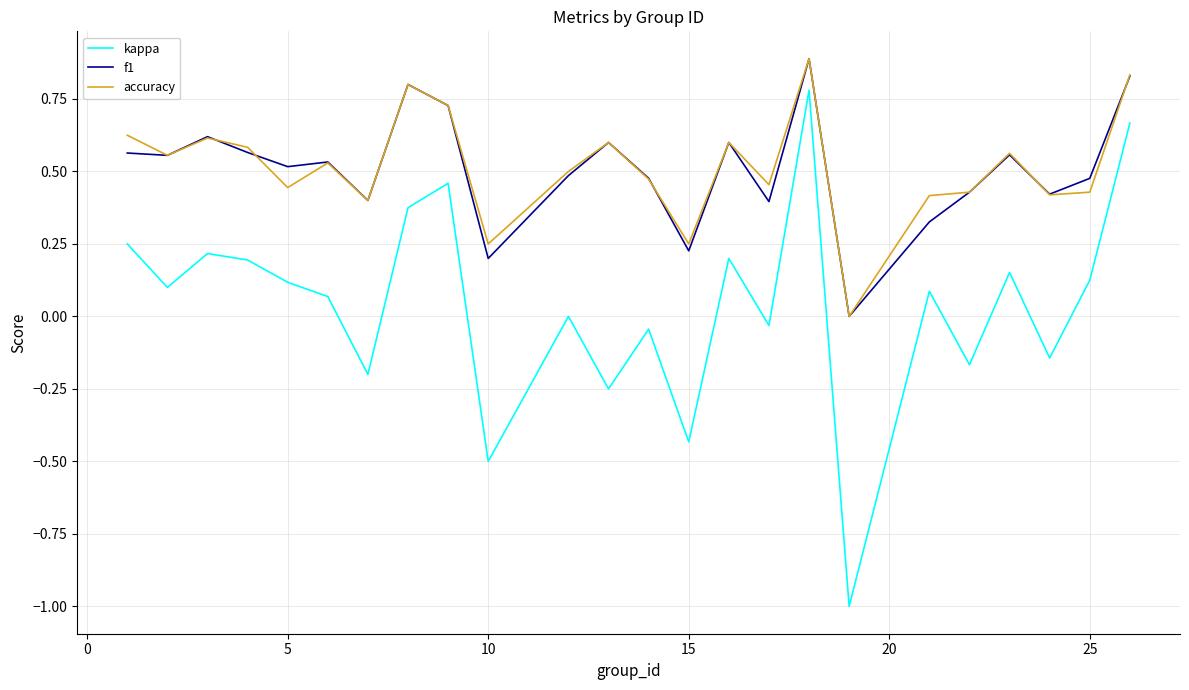

Which series has the widest spread of values?

kappa